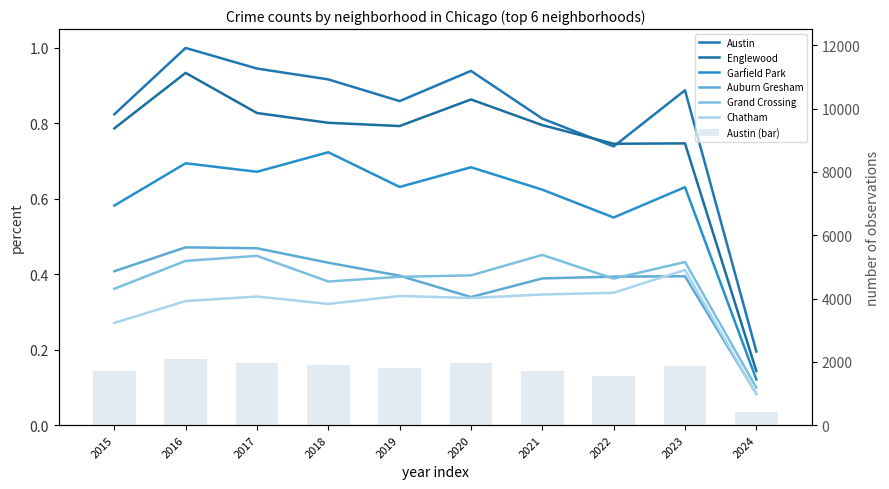

Which series has the widest spread of values?

Austin